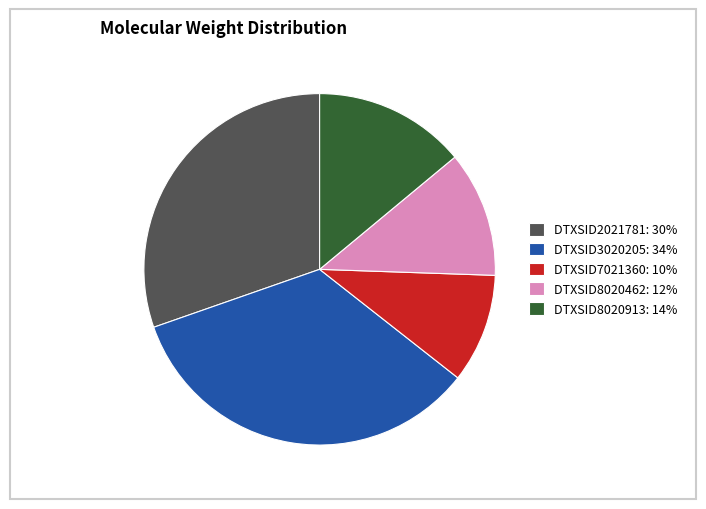

Which slice is the smallest?

DTXSID7021360